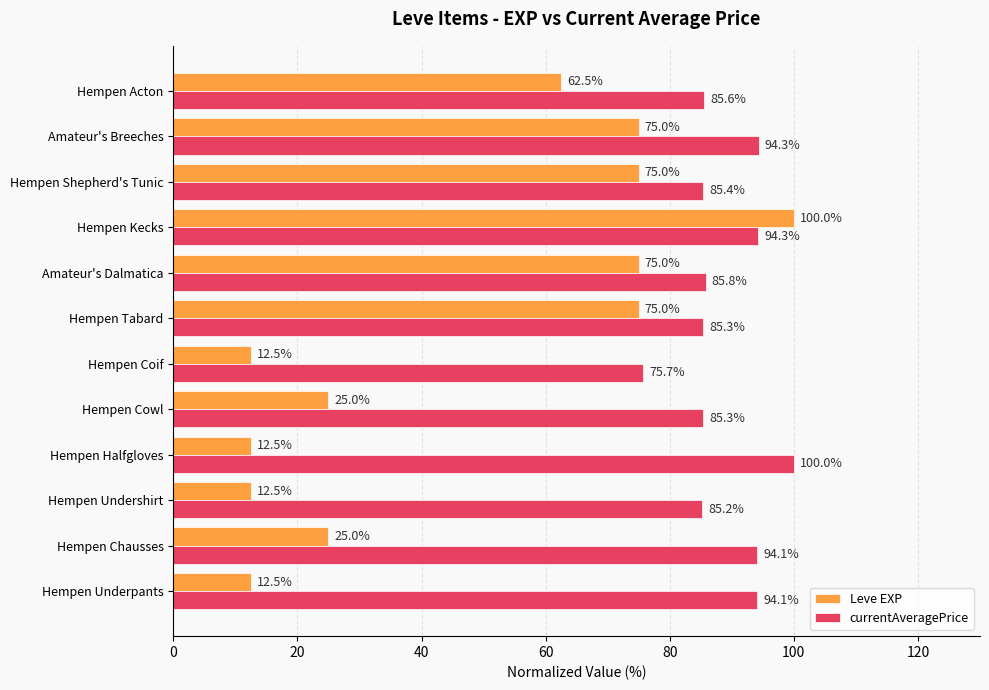

What is the difference between the highest and lowest values at Hempen Tabard?

10.3